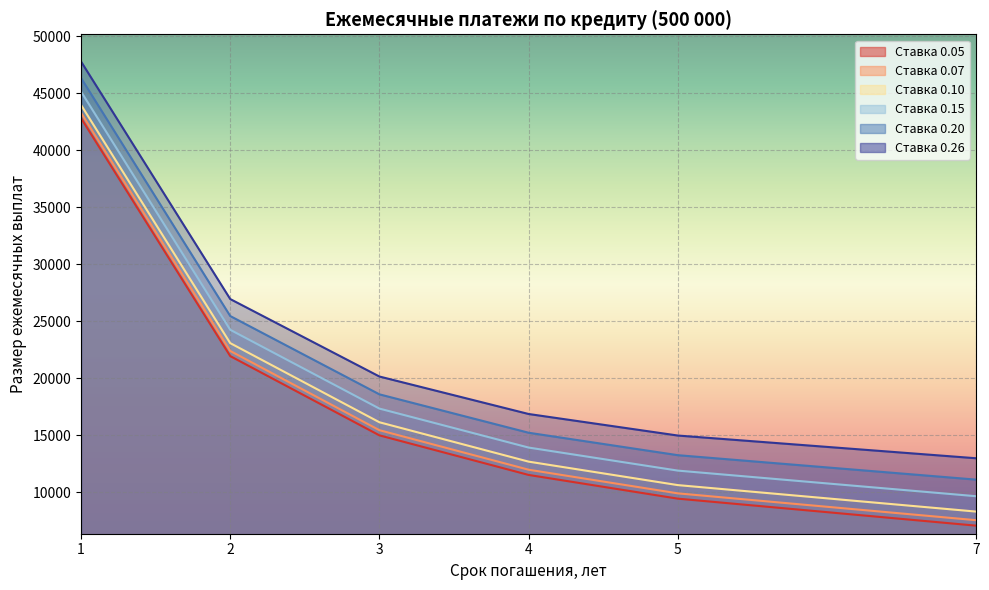

What is the average value of the 0.20 series?

21652.0